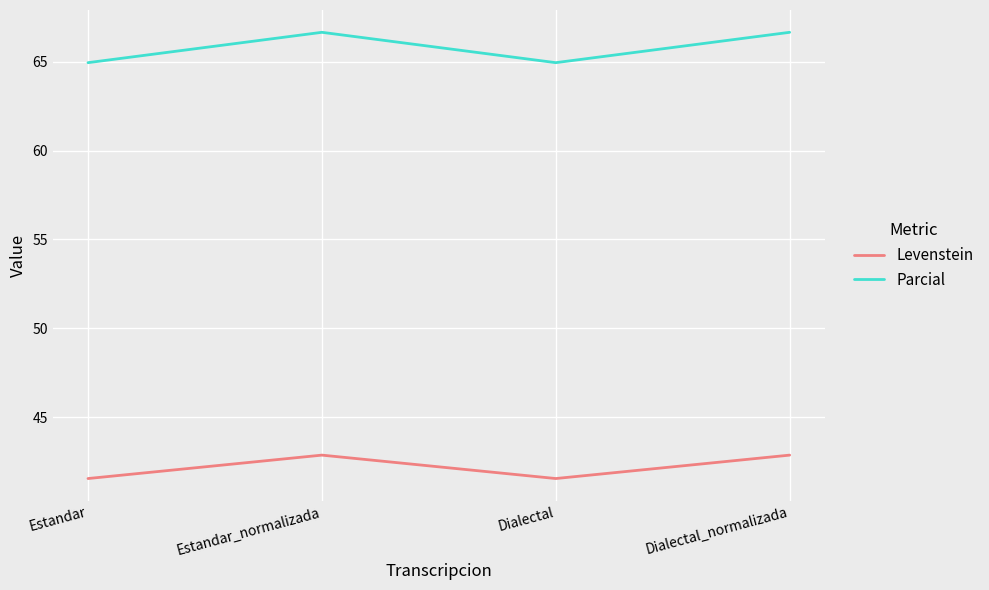

What is the minimum value shown in the chart?

41.5